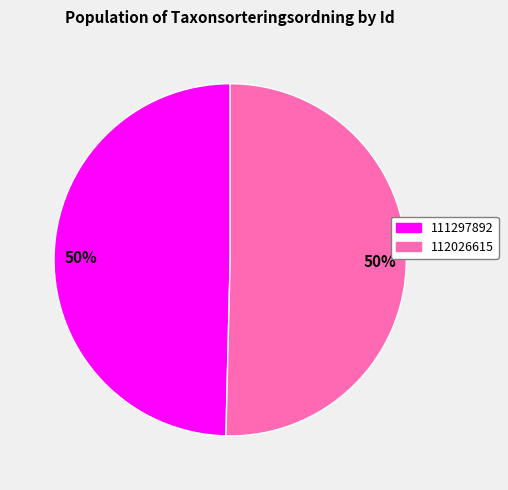

Is it true that 112026615 is 44% of the pie?

False